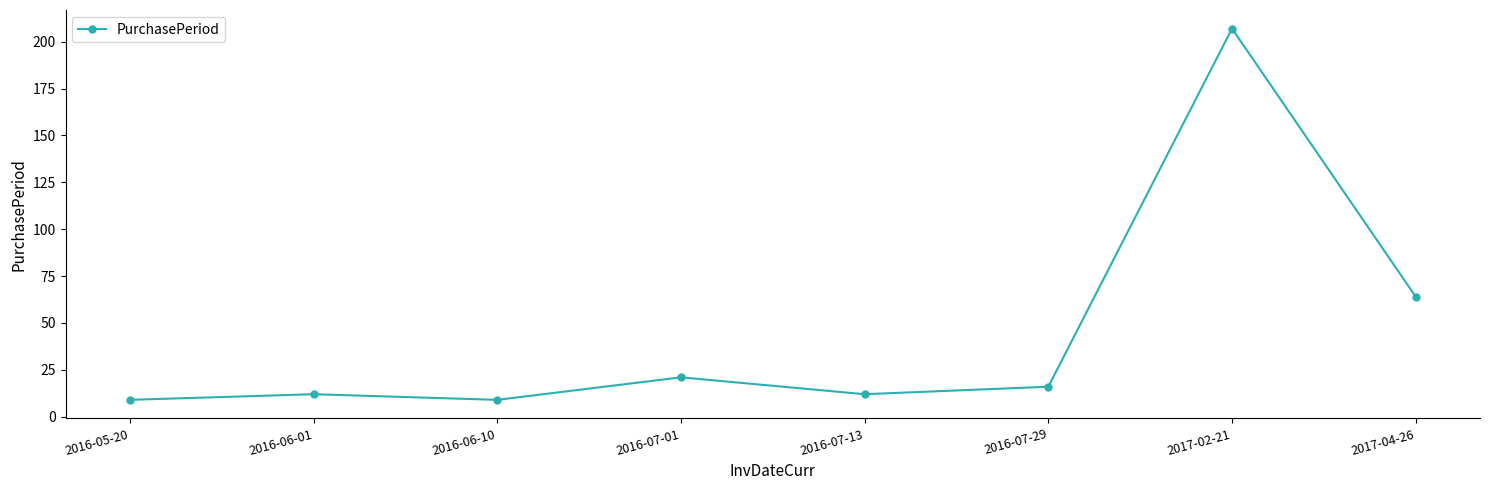

True or false: the data shows 100 at 2017-04-26.

False